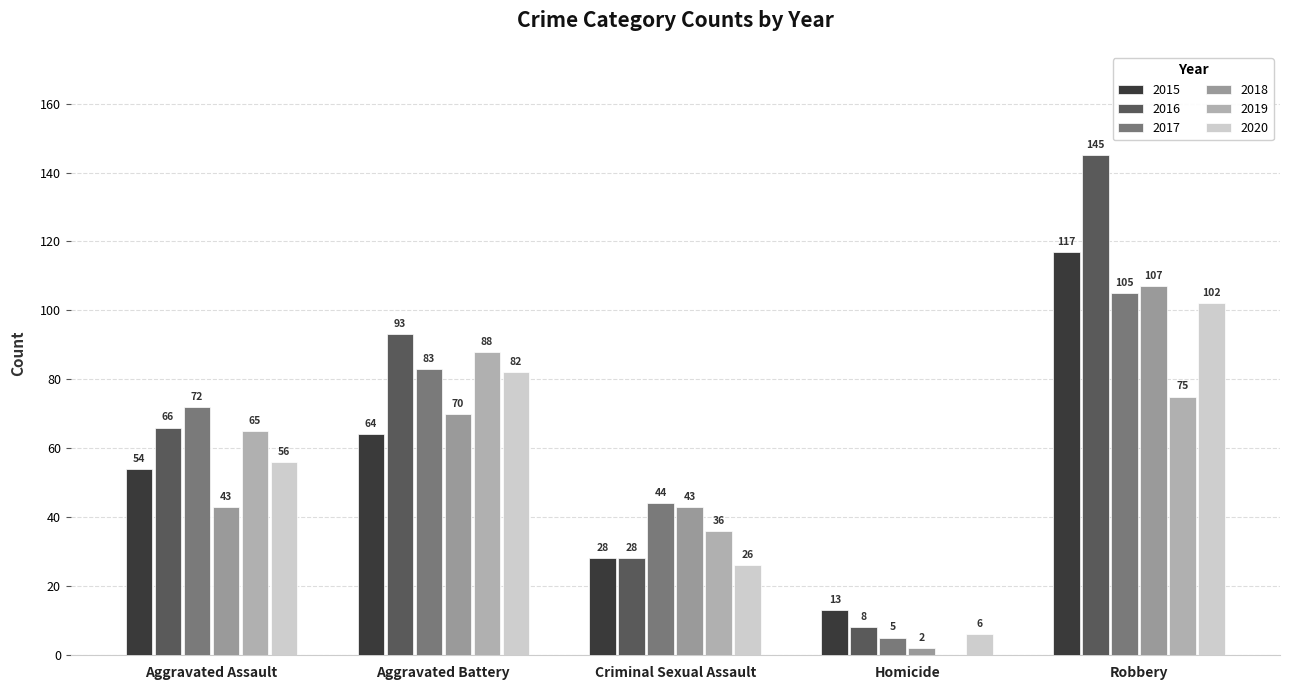

What is the greatest value displayed?

145